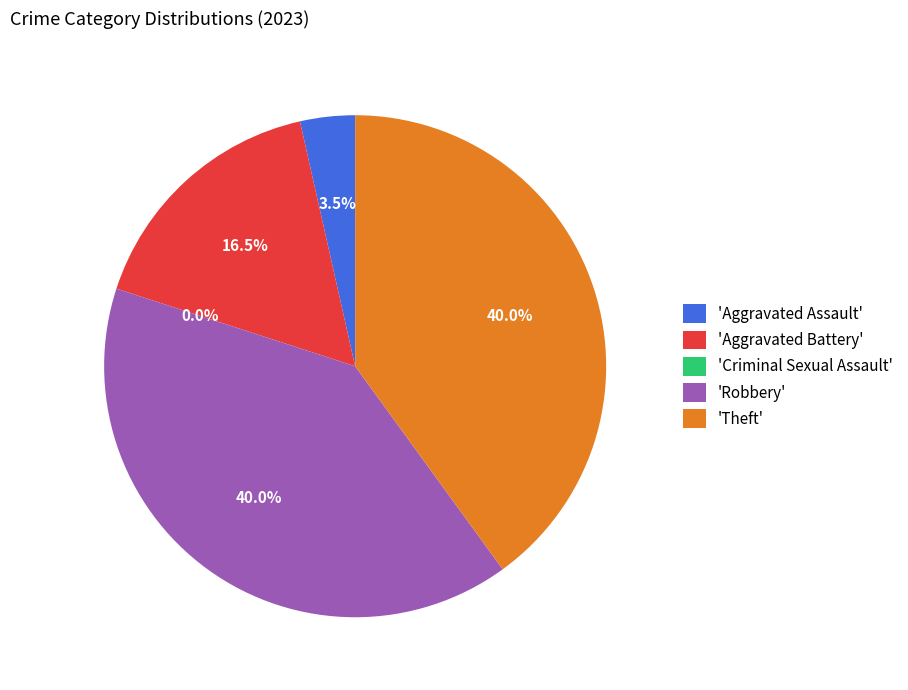

Which slice is the largest?

Robbery